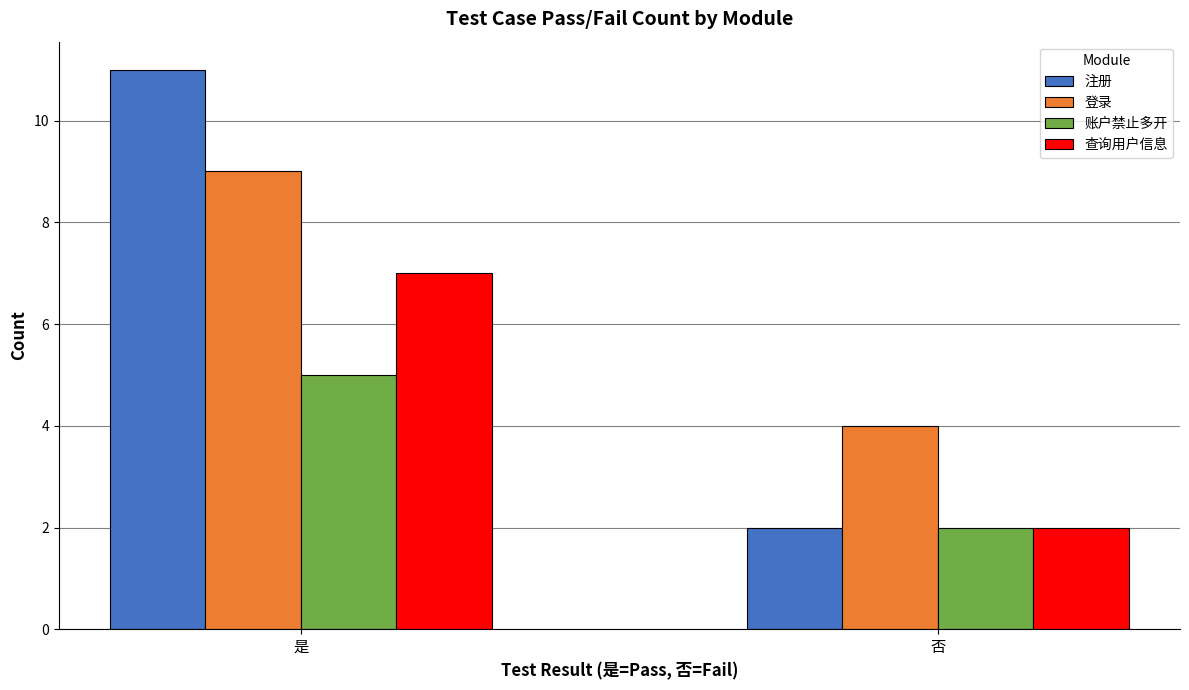

Where is 注册 nearest to the value 6?

否